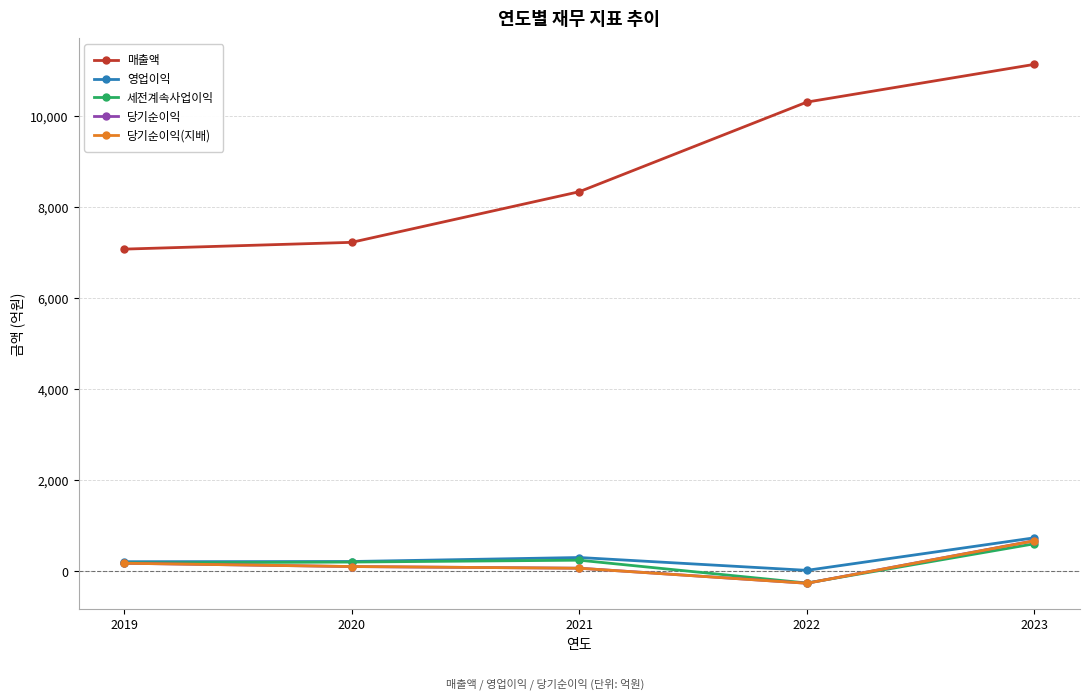

Does the chart display data point markers on the line(s)?

Yes